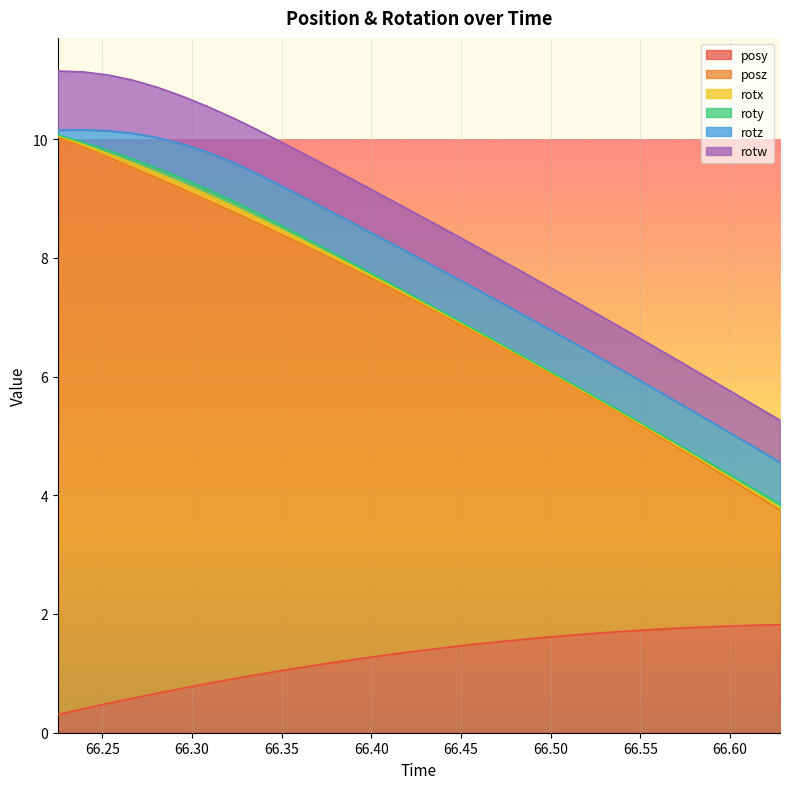

What position from the right is 66.55841?

6